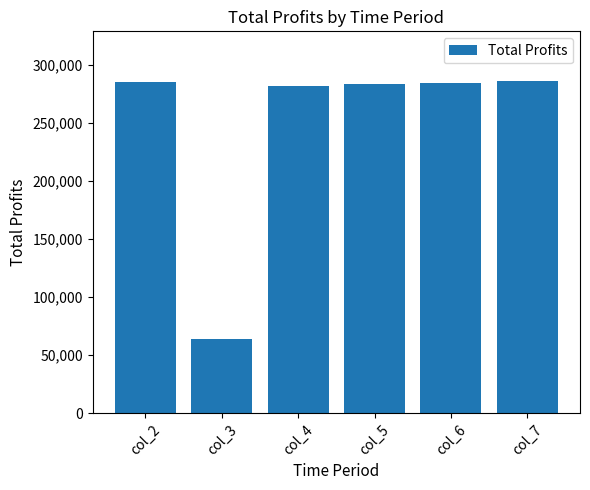

How many values are below 284698?

3